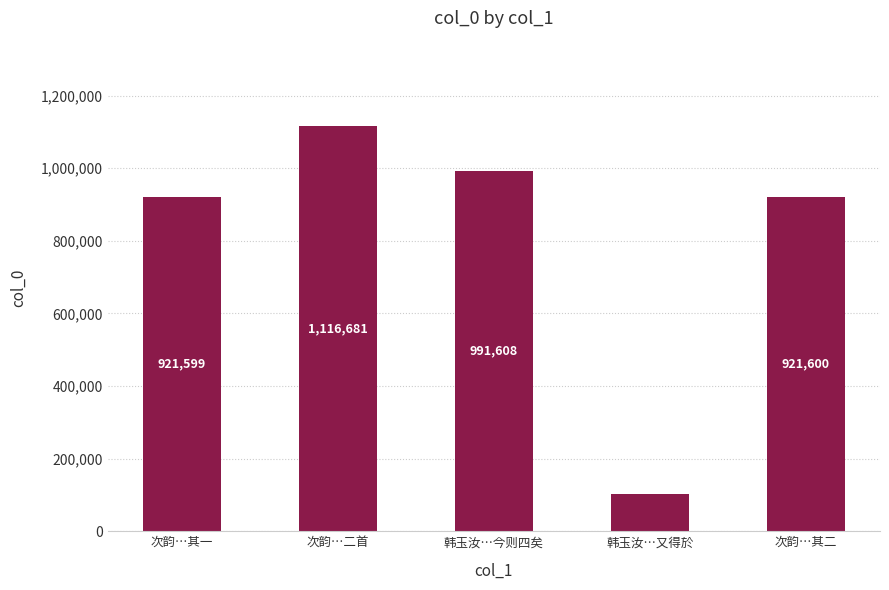

Rank the categories by value from lowest to highest.

韩玉汝…又得於, 次韵…其一, 次韵…其二, 韩玉汝…今则四矣, 次韵…二首